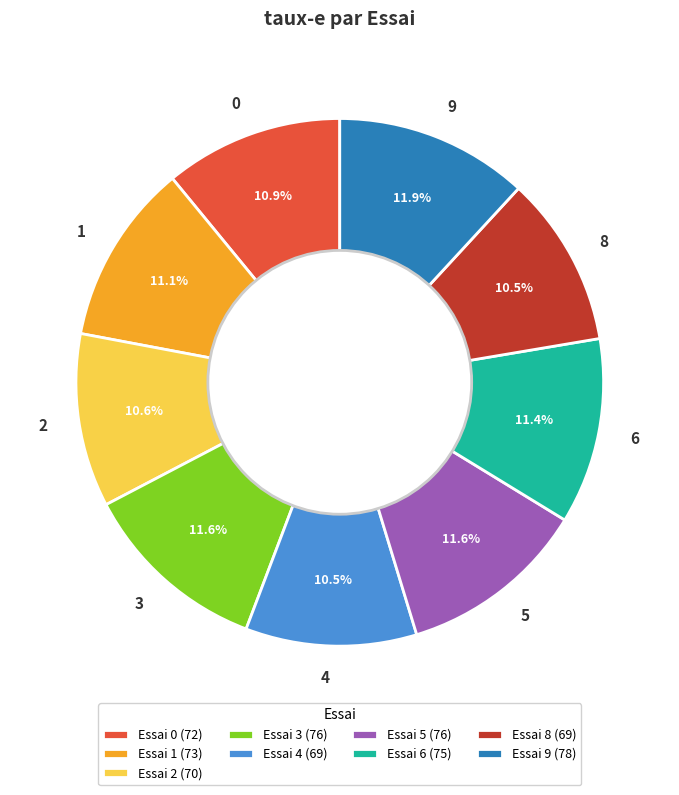

True or false: 6 accounts for 11% of the total.

True